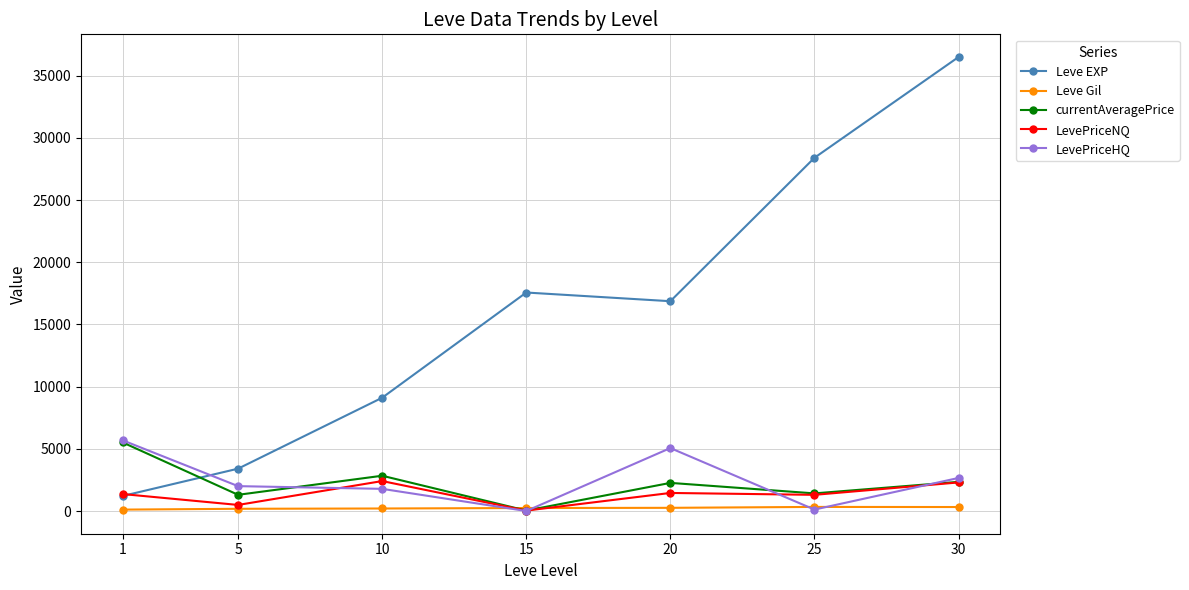

At how many categories does at least one series exceed 22657?

2